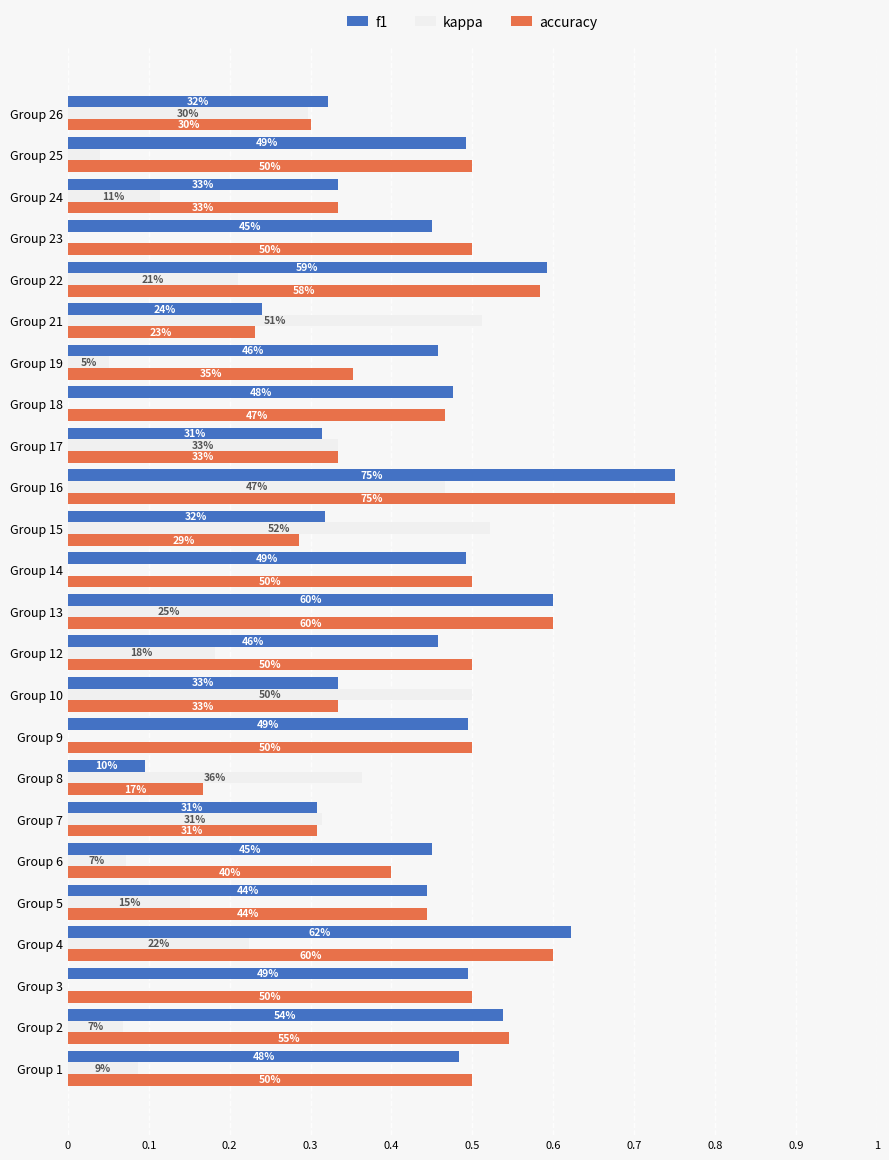

What are all the series names shown in the legend?

f1, kappa, accuracy